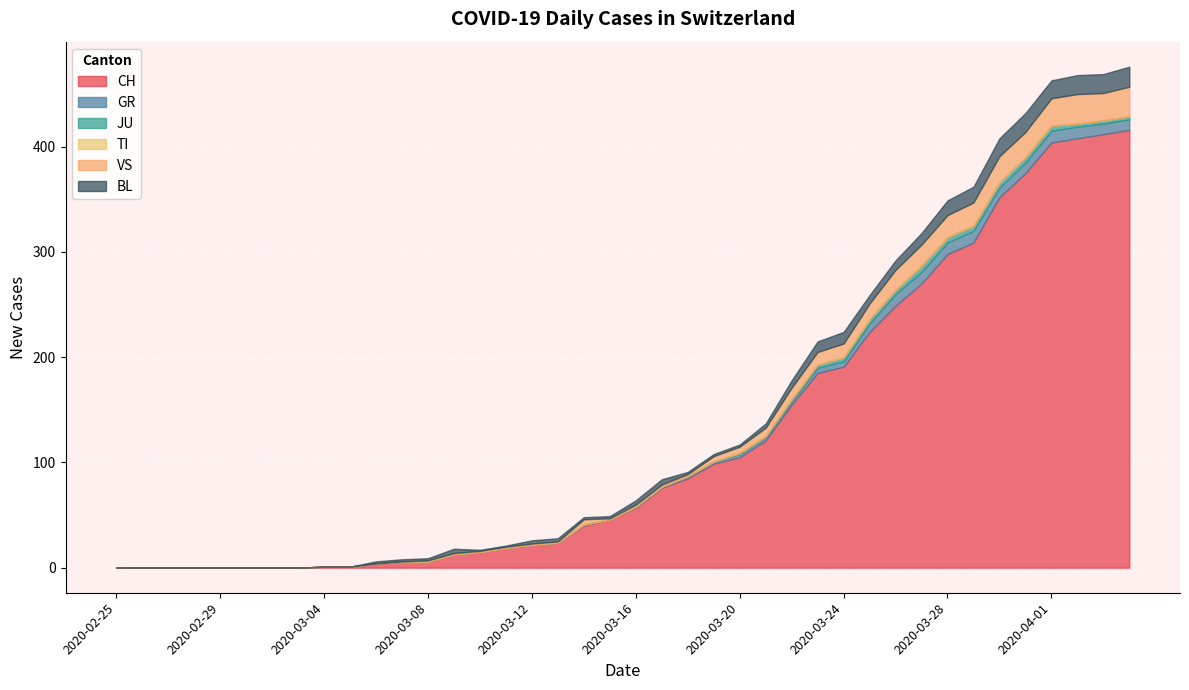

Does the chart display data point markers on the line(s)?

No